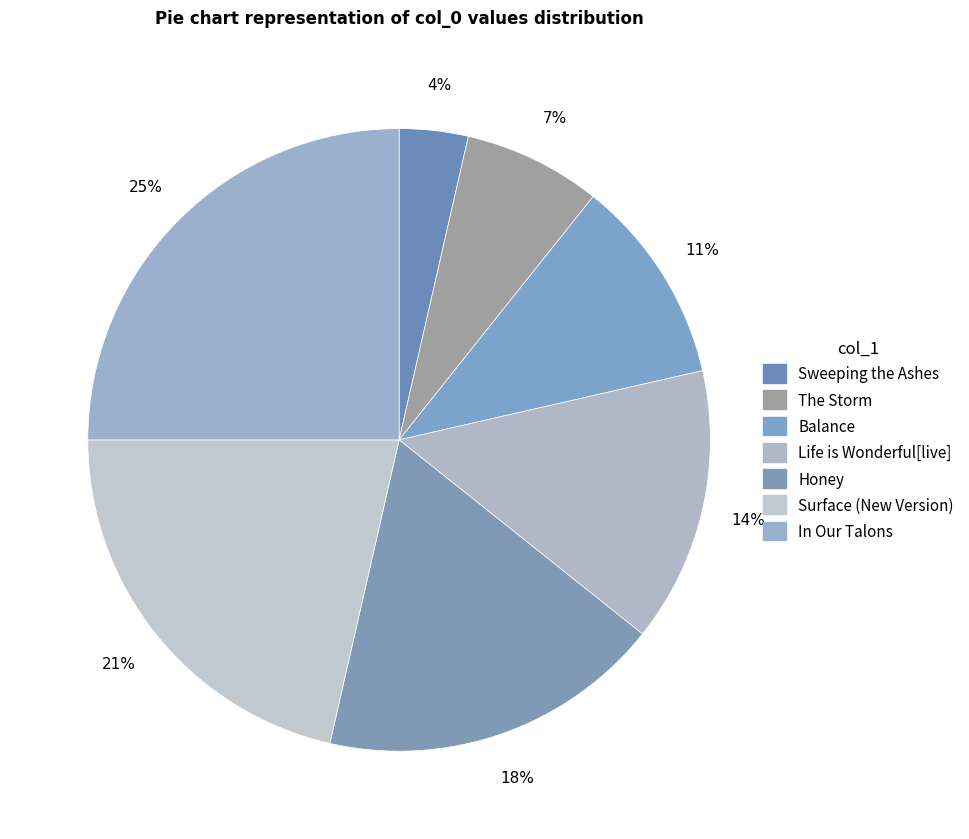

To the nearest percent, what is the combined percentage of Sweeping the Ashes and In Our Talons?

29%